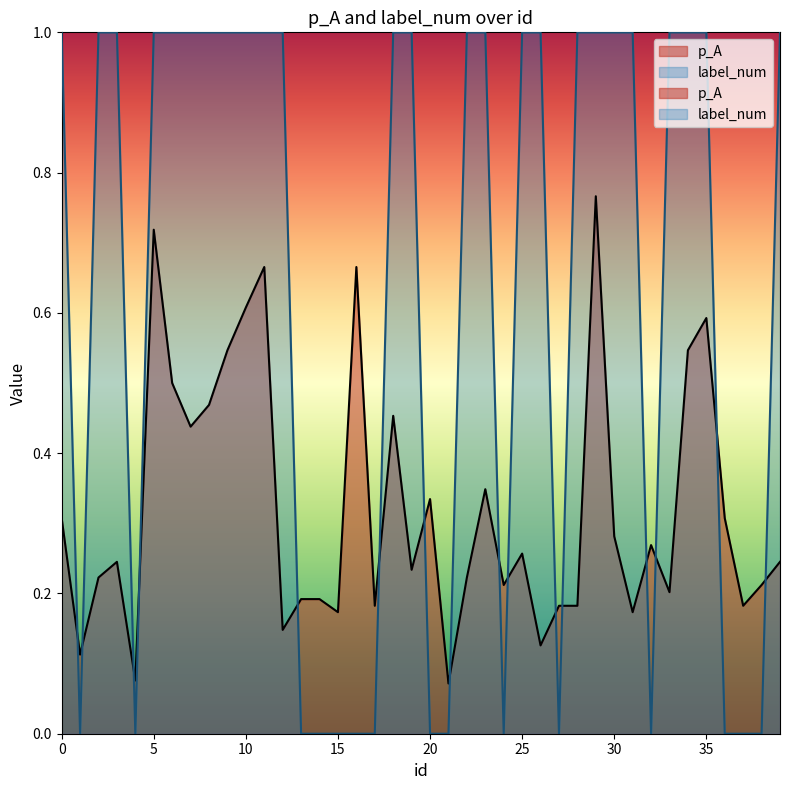

At which category is the sum across all series the highest?

29